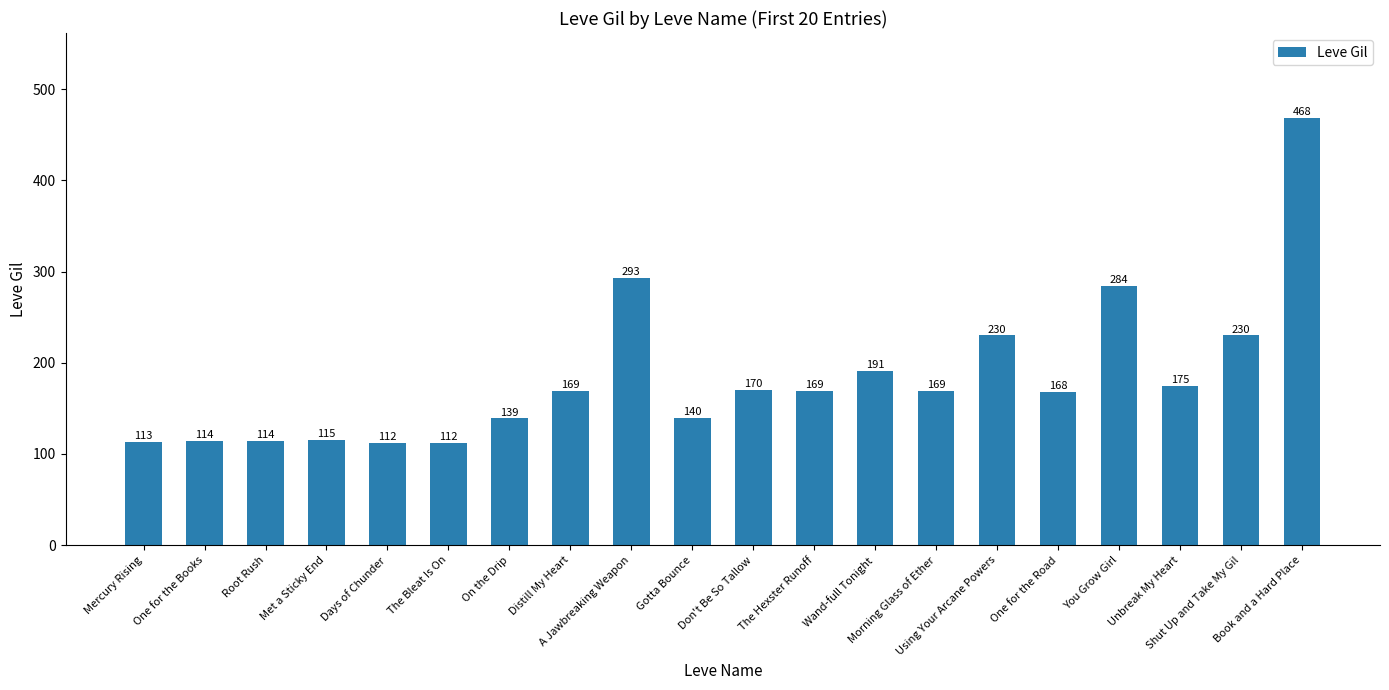

Reading left to right, list all the values displayed in this chart.

Mercury Rising=113	One for the Books=114	Root Rush=114	Met a Sticky End=115	Days of Chunder=112	The Bleat Is On=112	On the Drip=139	Distill My Heart=169	A Jawbreaking Weapon=293	Gotta Bounce=140	Don't Be So Tallow=170	The Hexster Runoff=169	Wand-full Tonight=191	Morning Glass of Ether=169	Using Your Arcane Powers=230	One for the Road=168	You Grow Girl=284	Unbreak My Heart=175	Shut Up and Take My Gil=230	Book and a Hard Place=468